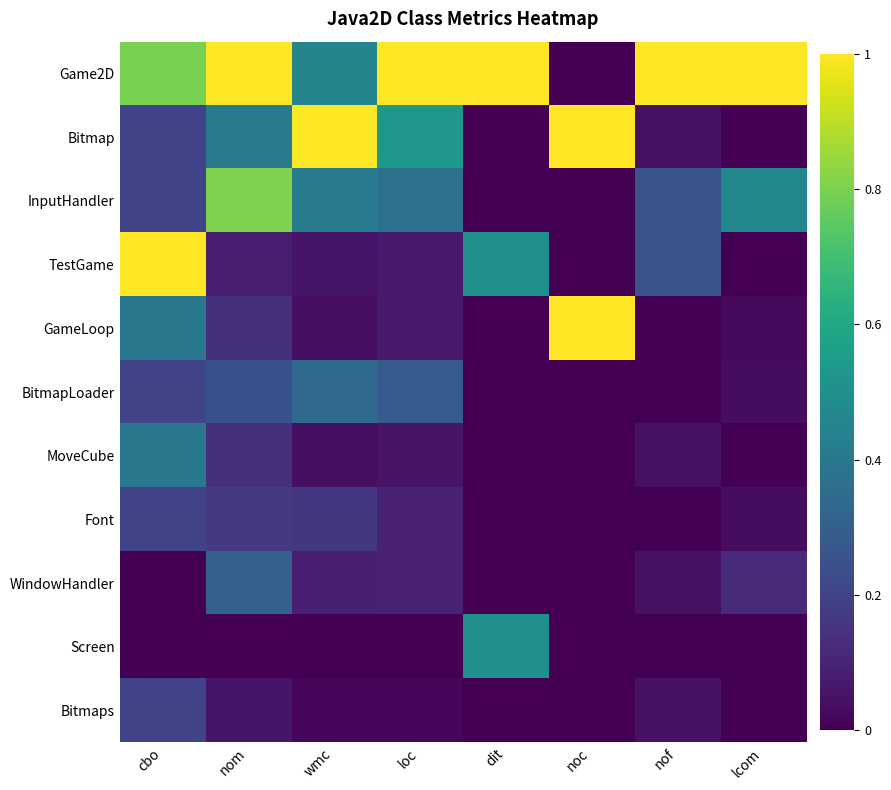

At how many categories does at least one series exceed 0?

8